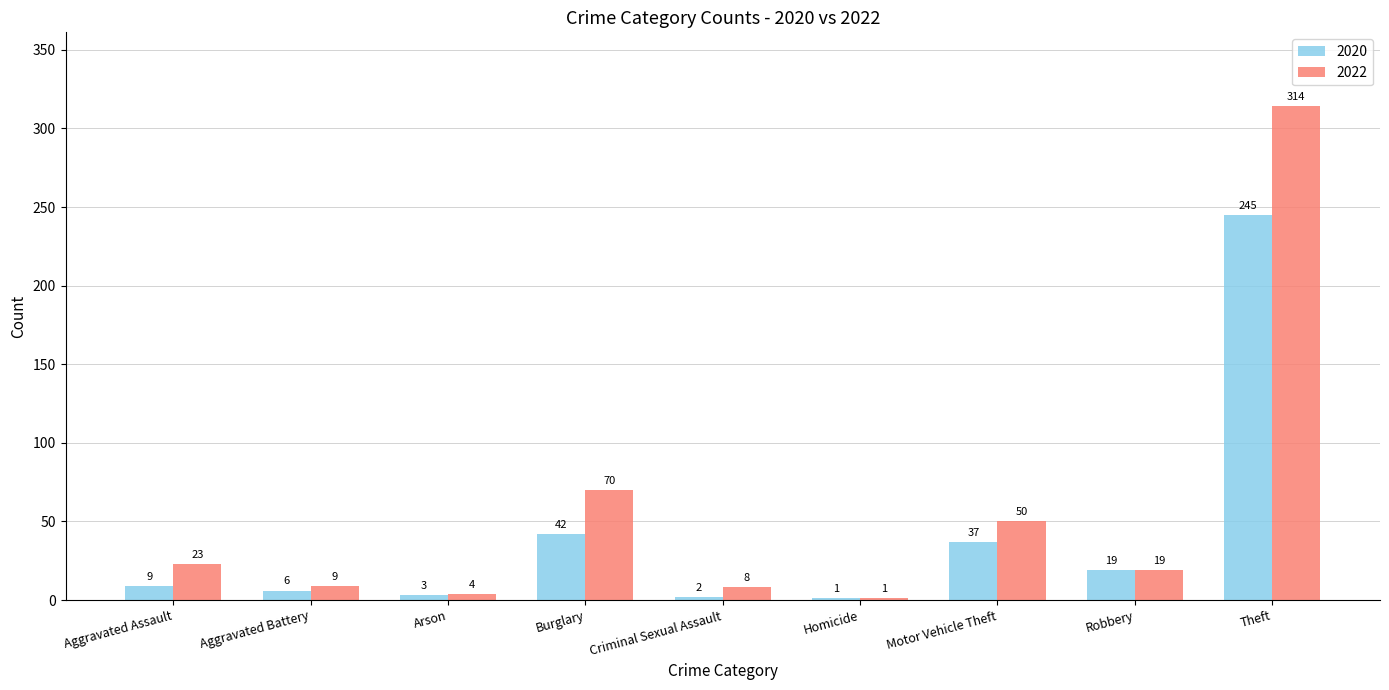

What is the maximum value for 2020?

245